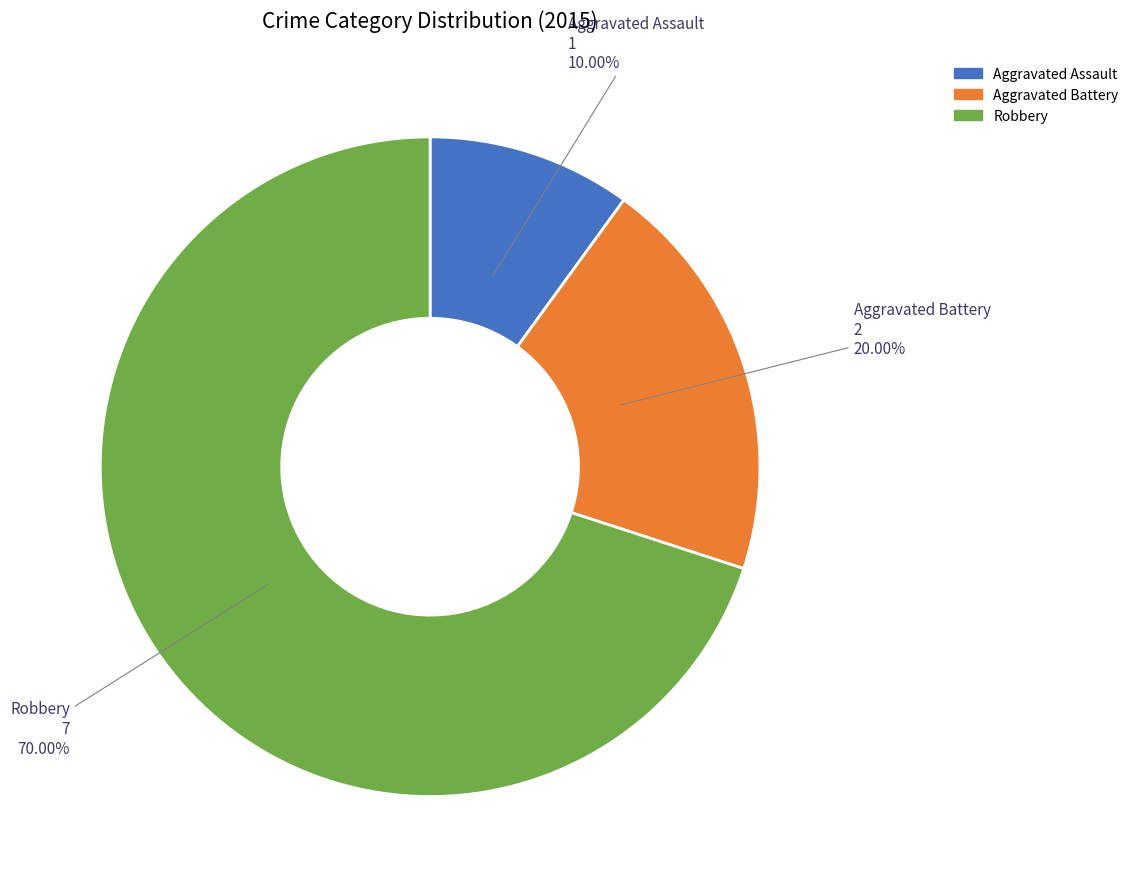

To the nearest percent, what is the difference between the largest and smallest slice percentages?

60%